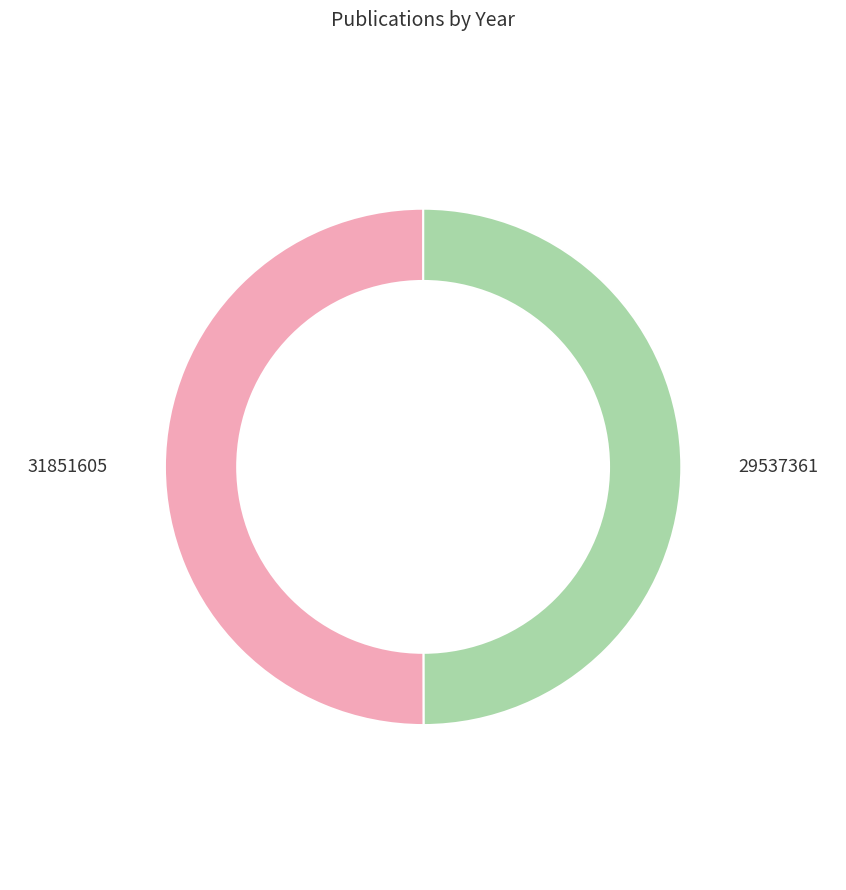

Between 29537361 and 31851605, which is larger?

31851605